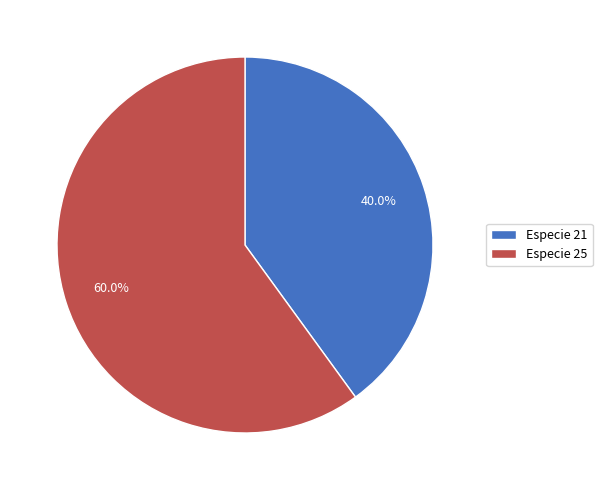

Rank the categories by value from highest to lowest.

Especie 25, Especie 21